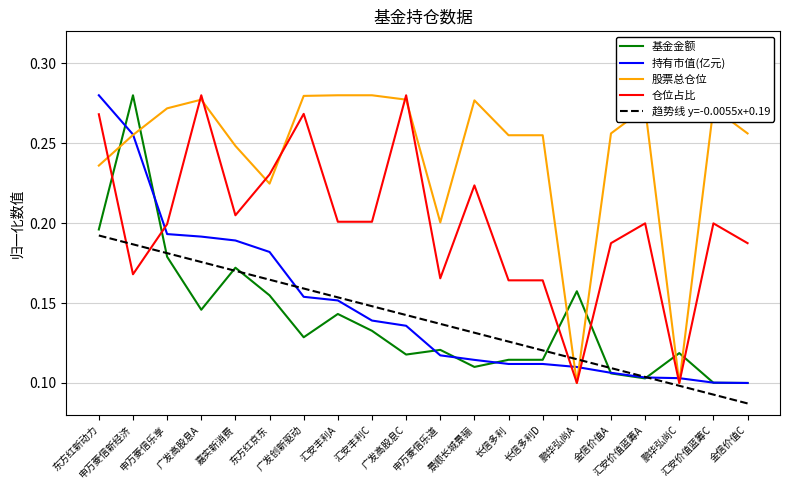

What are all the series names shown in the legend?

基金金额, 持有市值(亿元), 股票总仓位, 仓位占比, 趋势线 y=-0.0055x+0.19